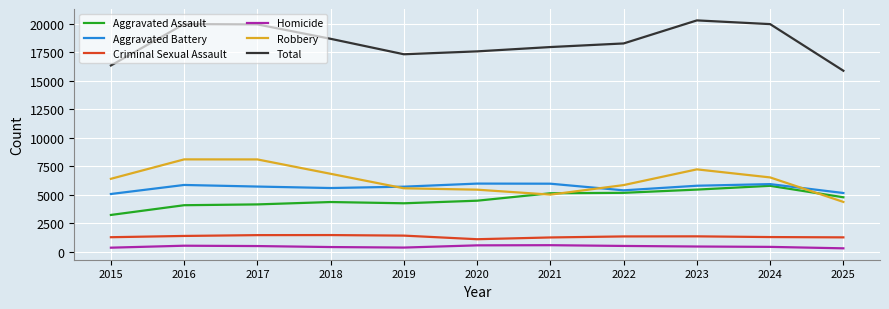

True or false: Homicide has a value of 431 at 2024.

True